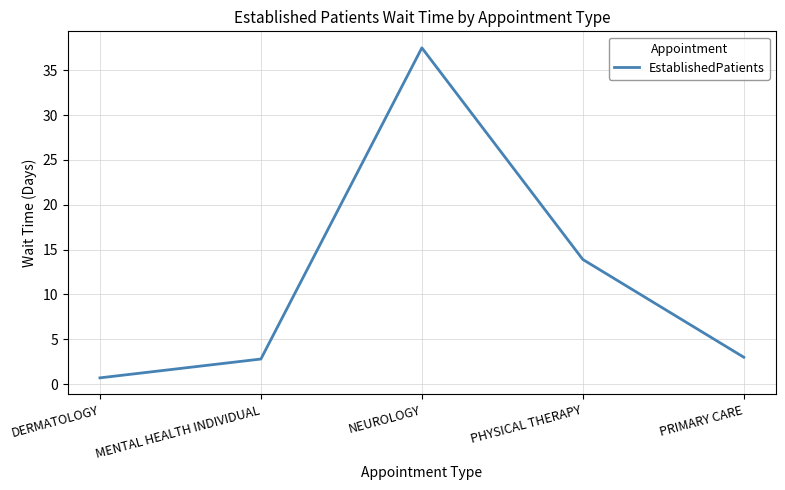

True or false: the data shows 13.9 at PHYSICAL THERAPY.

True